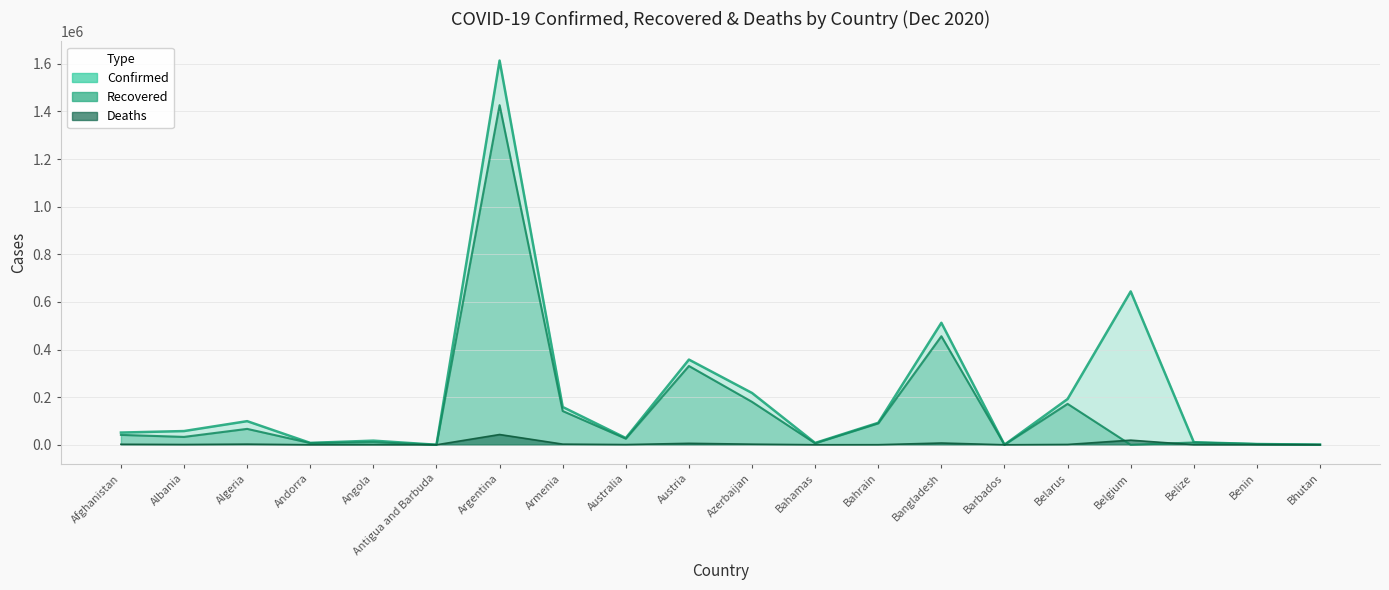

At which category does Deaths reach its first local peak?

Algeria